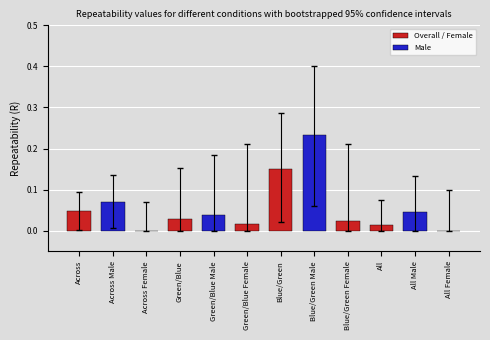

What is the change in value from Green/Blue to Blue/Green Male?

+0.2